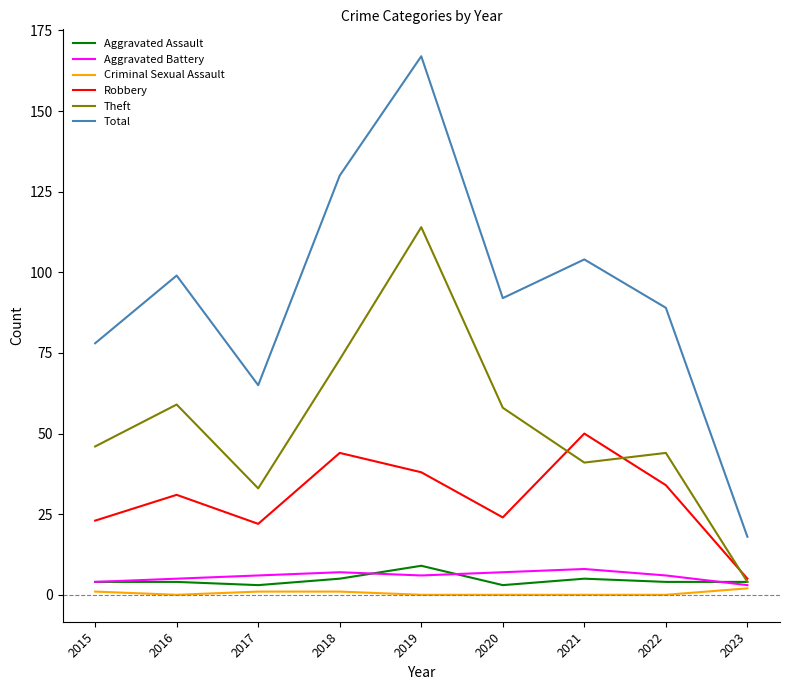

Which category has the highest value across all series?

2019